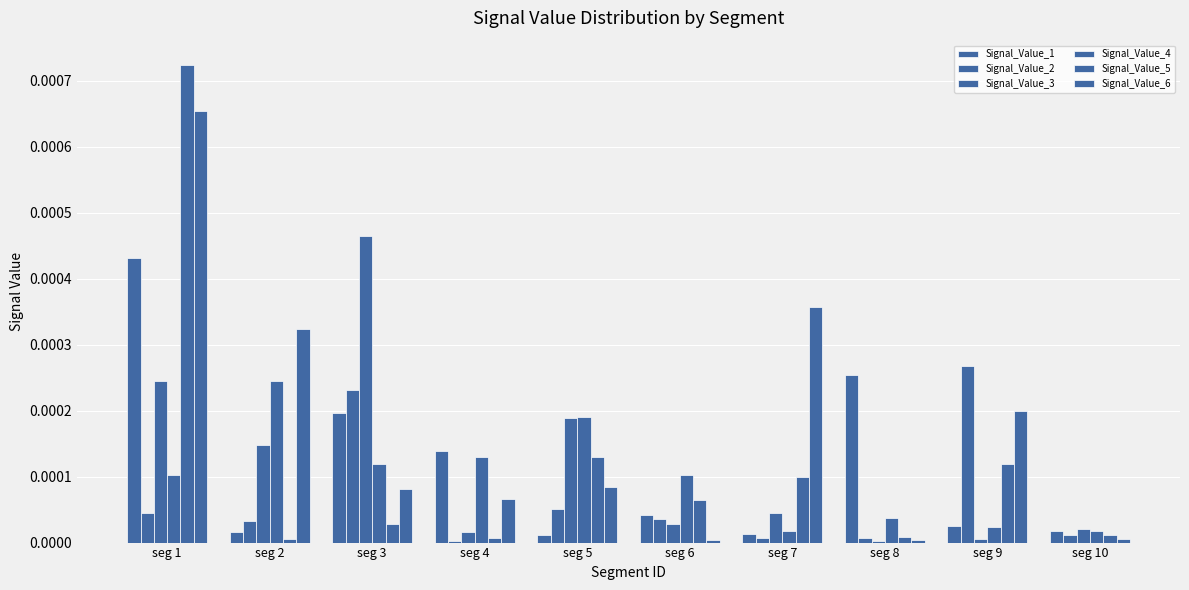

At seg 4, list the series in order from smallest to largest.

Signal_Value_2, Signal_Value_5, Signal_Value_3, Signal_Value_6, Signal_Value_4, Signal_Value_1